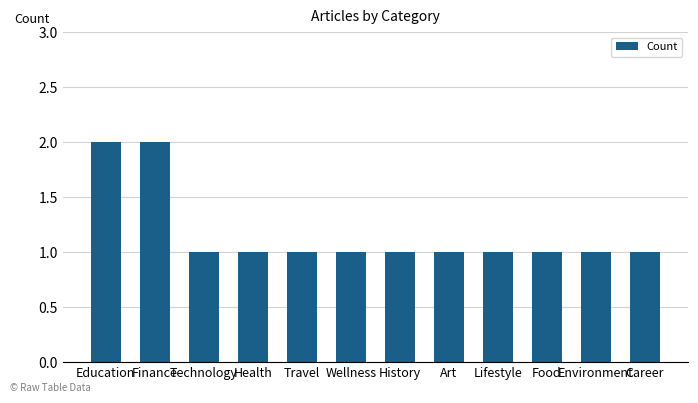

What is the sum of the values at Art and Health?

2